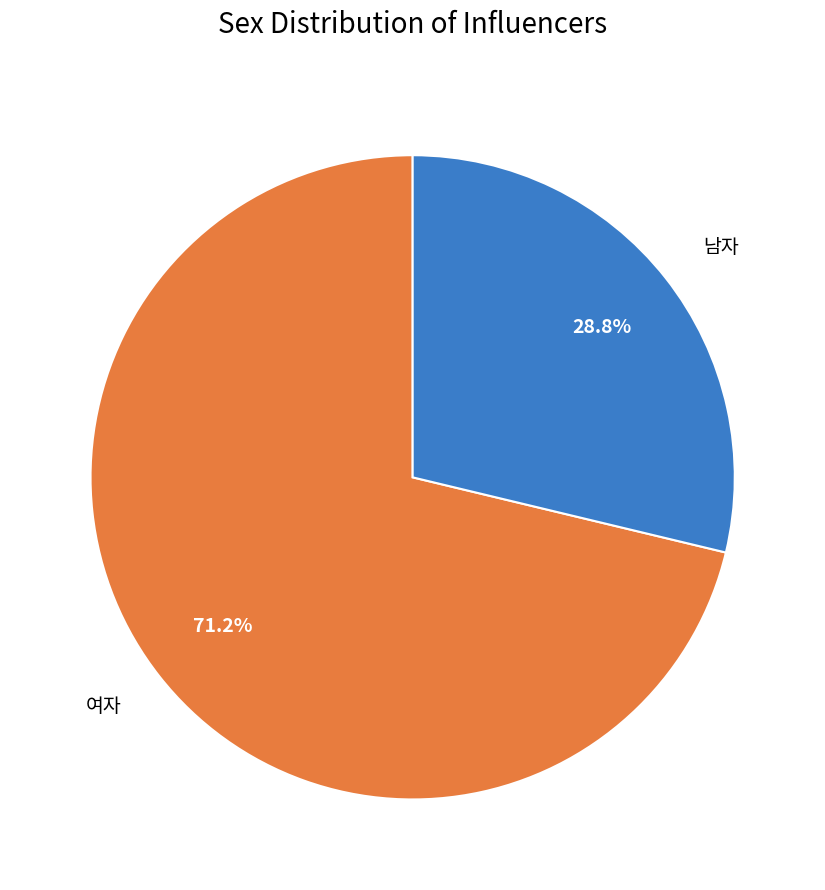

To the nearest percent, what is the difference between the 여자 and 남자 slice percentages?

42%